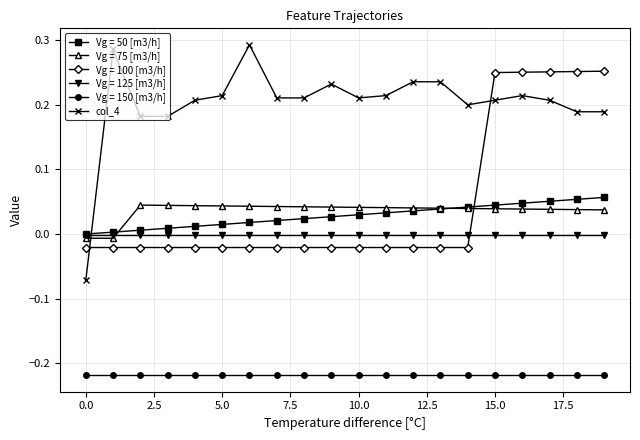

True or false: Vg = 150 [m3/h] and Vg = 125 [m3/h] intersect in this chart.

False